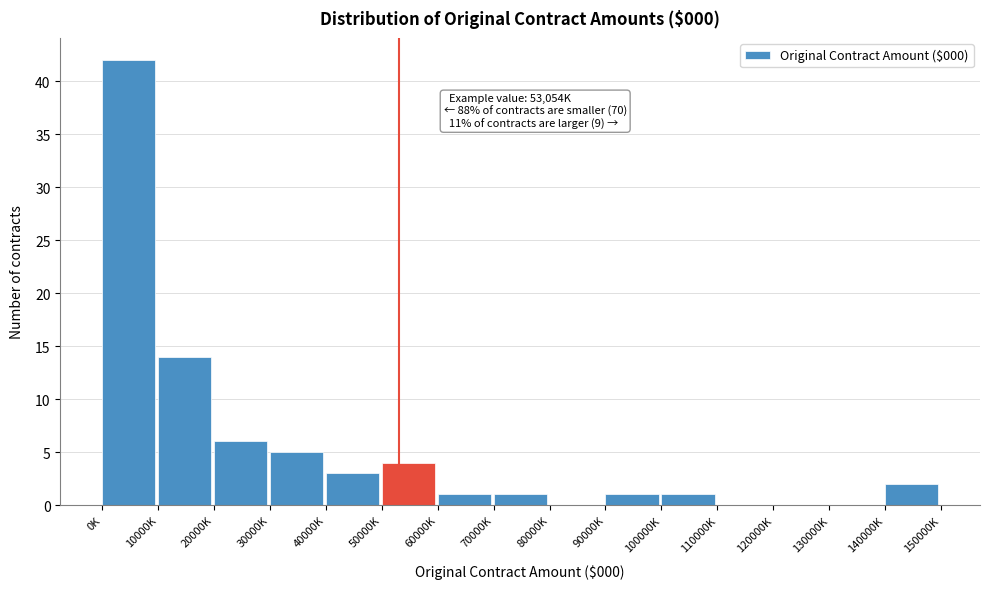

Reading right to left, extract all data points from this chart.

140000K=2	130000K=0	120000K=0	110000K=0	100000K=1	90000K=1	80000K=0	70000K=1	60000K=1	50000K=4	40000K=3	30000K=5	20000K=6	10000K=14	0K=42